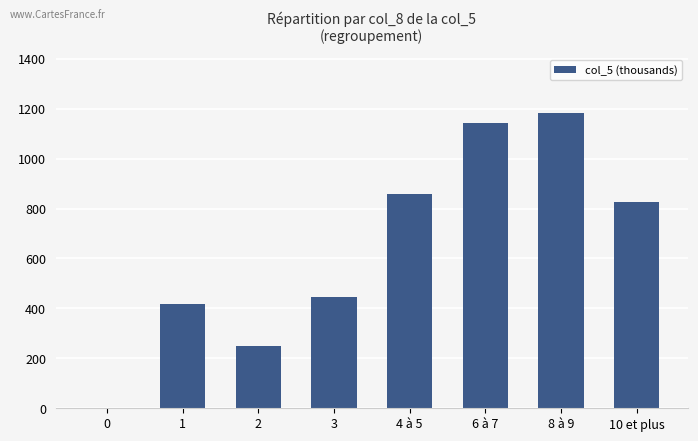

The chart shows a value of 0.0 at 0. True or false?

True